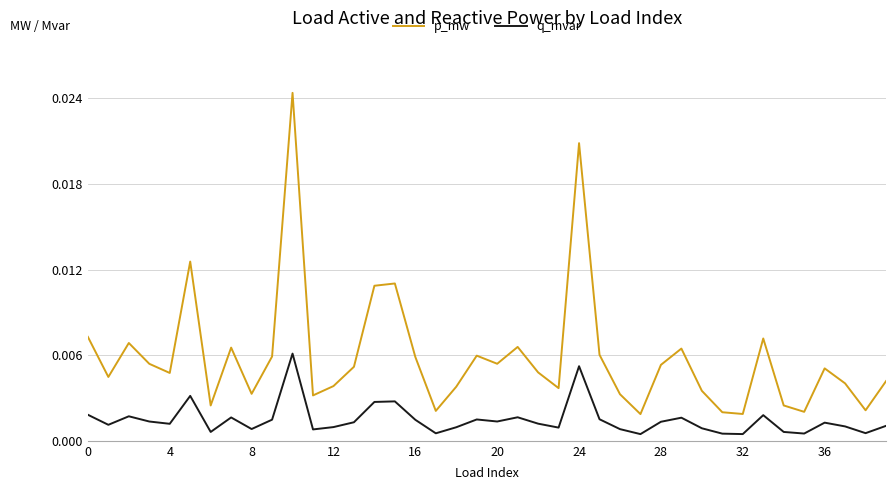

How many distinct data groups are displayed?

2